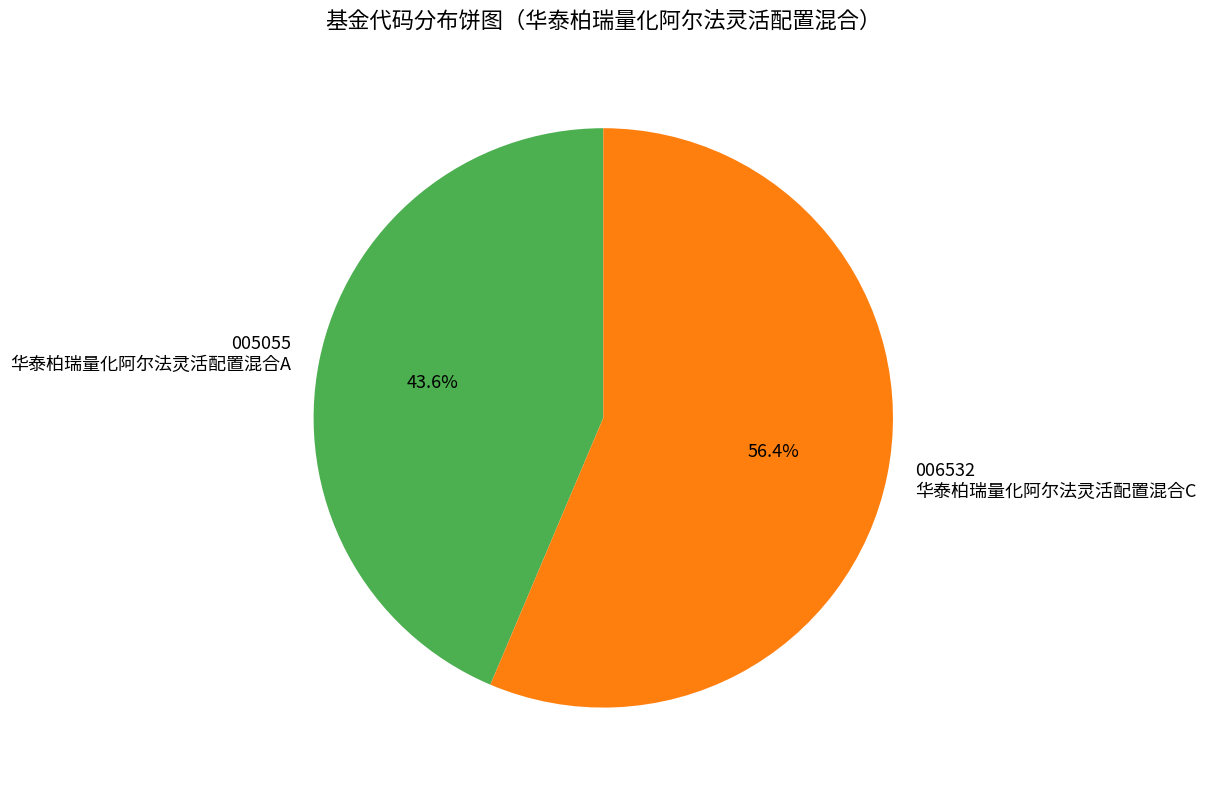

Approximately how many times larger is the value at 005055 华泰柏瑞量化阿尔法灵活配置混合A compared to 006532 华泰柏瑞量化阿尔法灵活配置混合C?

0.8